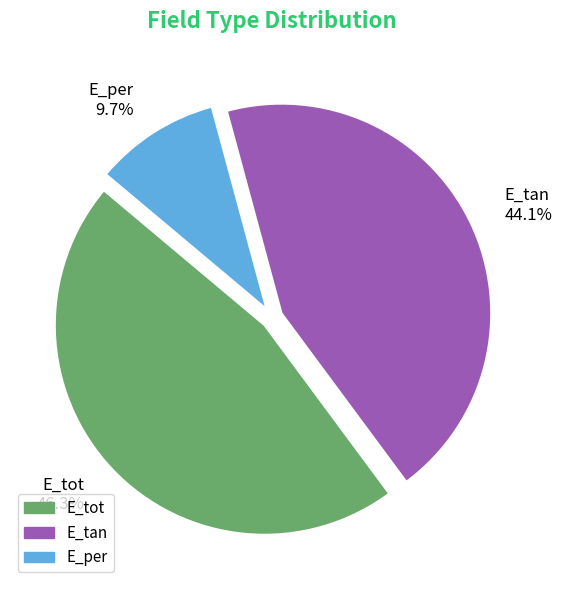

Does E_tan account for over 50% of the chart?

No